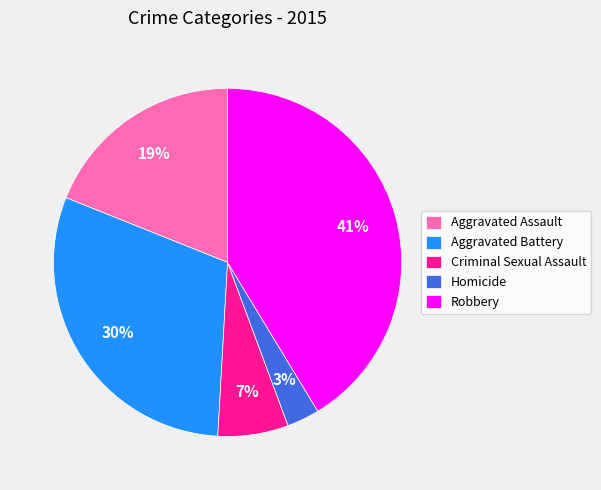

To the nearest percent, what is the average slice percentage?

20%